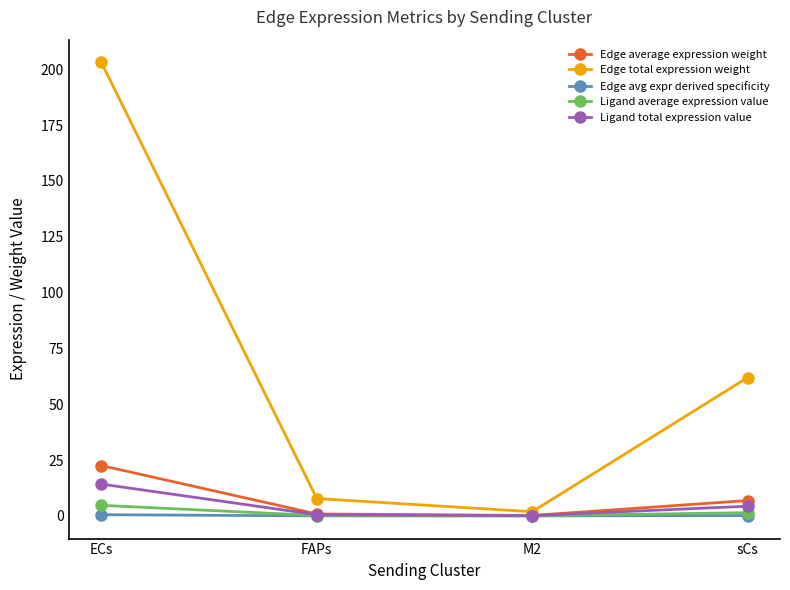

What value does the Edge average expression weight series have at sCs?

6.9